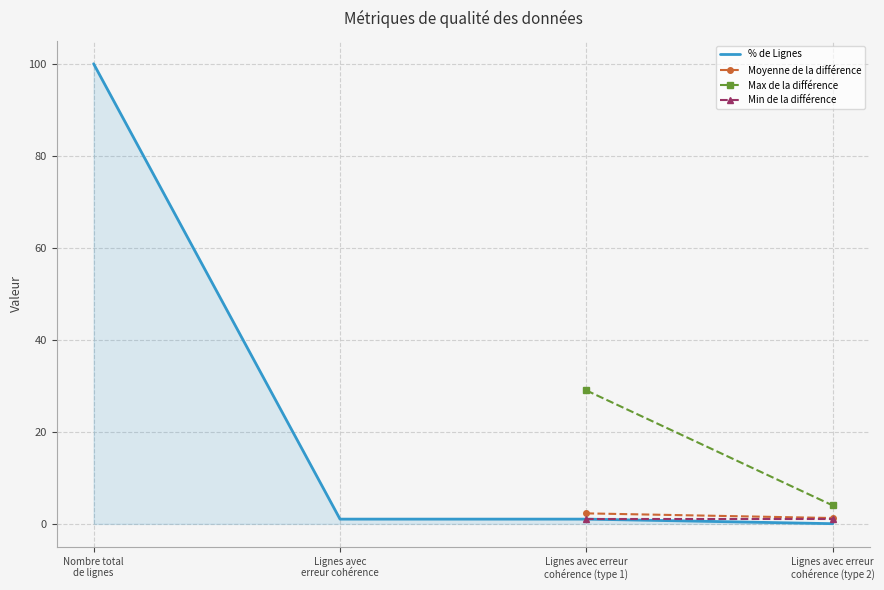

Is it true that % de Lignes equals 0.1 at Lignes avec erreur
cohérence (type 2)?

False